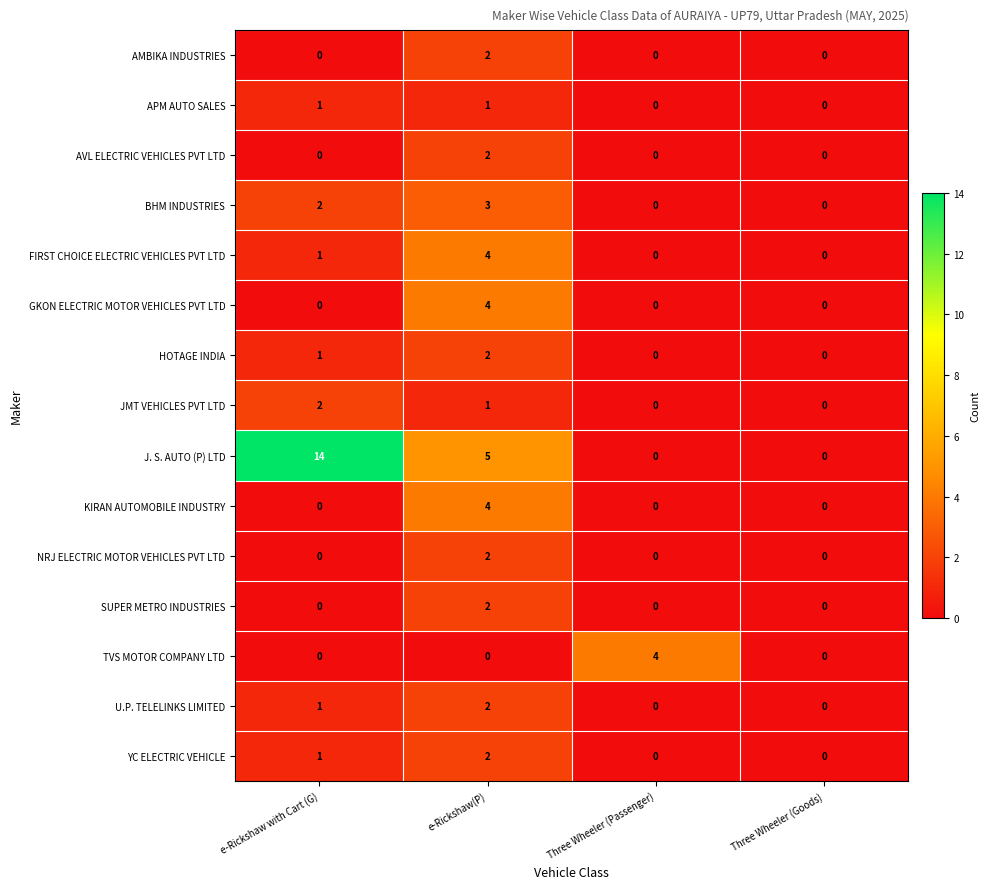

Is it true that FIRST CHOICE ELECTRIC VEHICLES PVT LTD equals 5 at e-Rickshaw(P)?

False